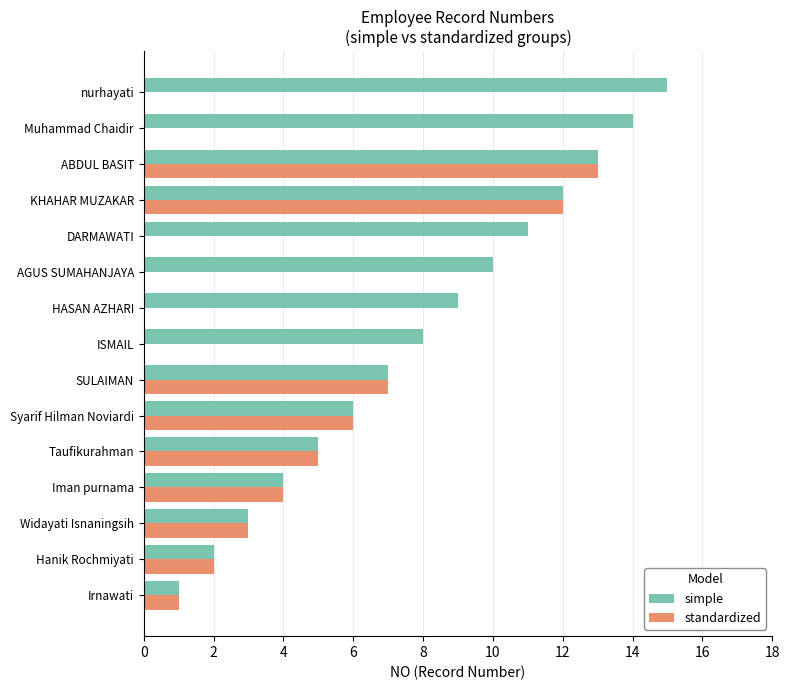

What is the maximum value shown in the chart?

15